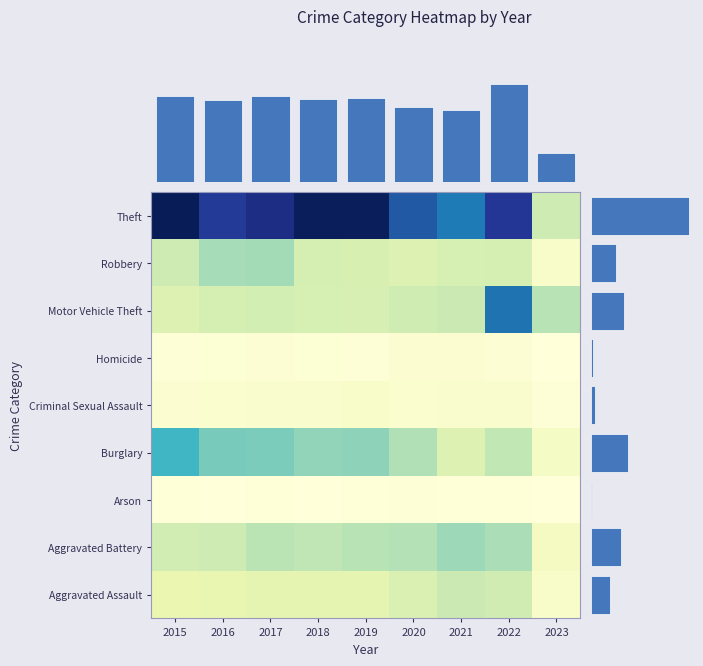

At which label is Category totals closest to 5406?

Burglary